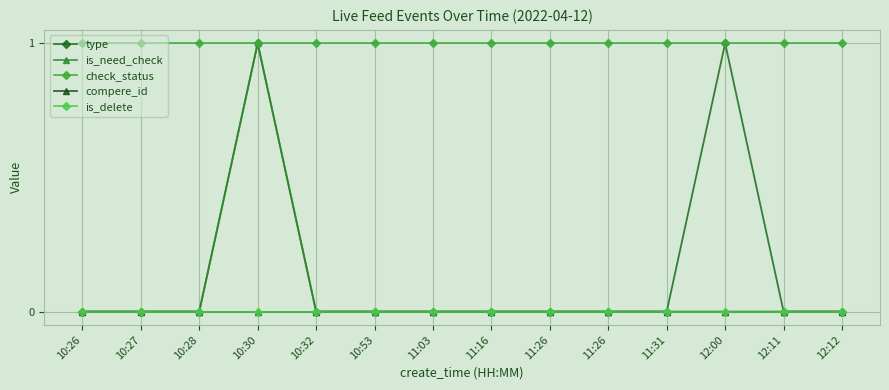

Where is check_status nearest to the value 1?

10:26